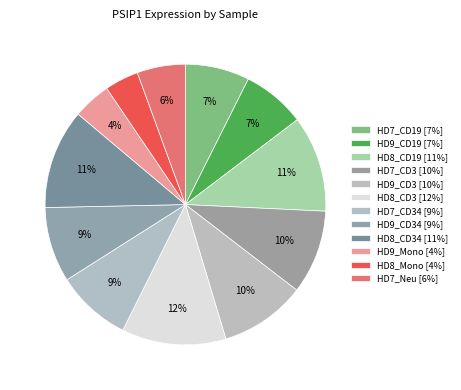

Is there a majority slice in this chart?

No